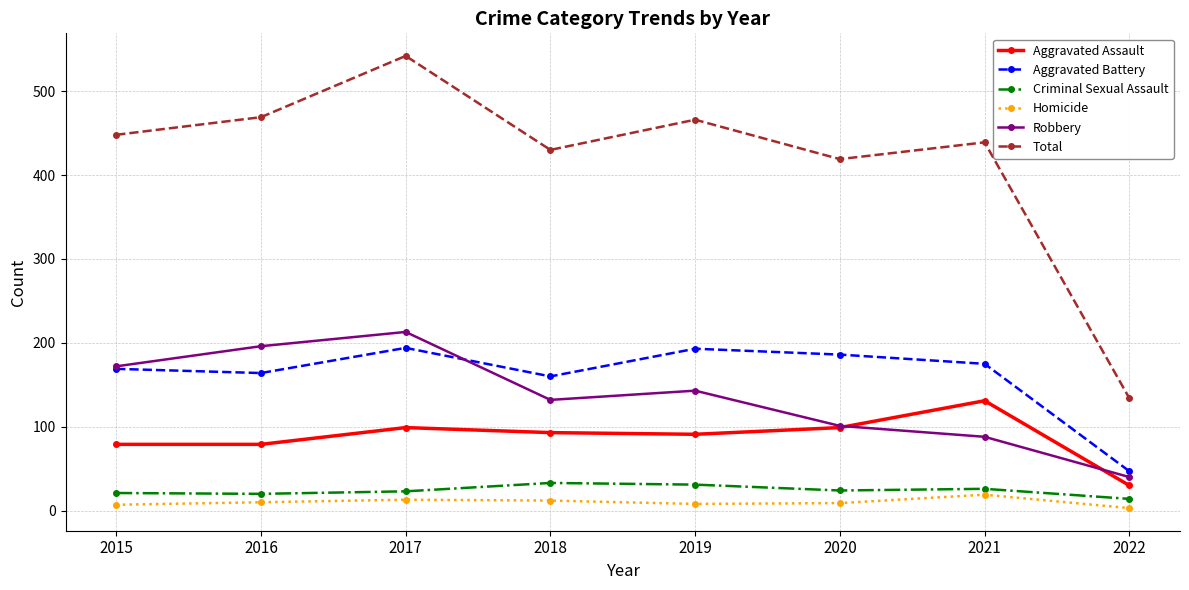

Which label corresponds to the largest value in the chart?

2017